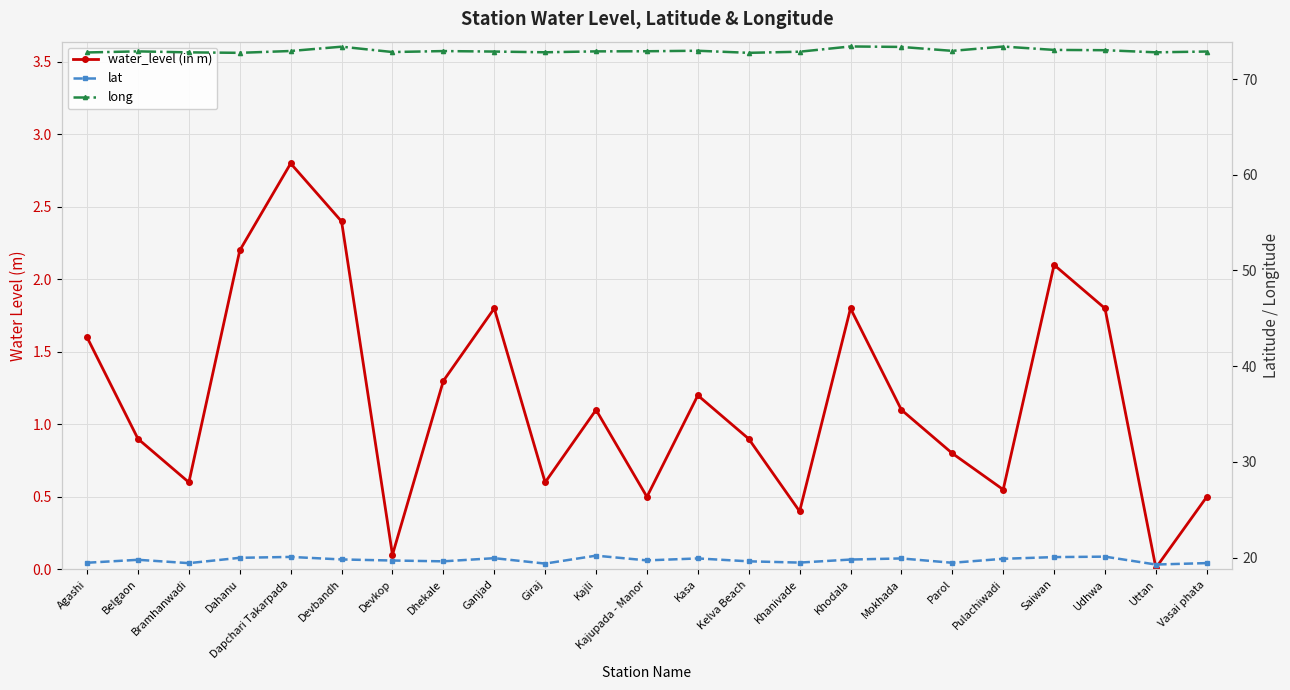

What is the greatest value displayed?

73.4